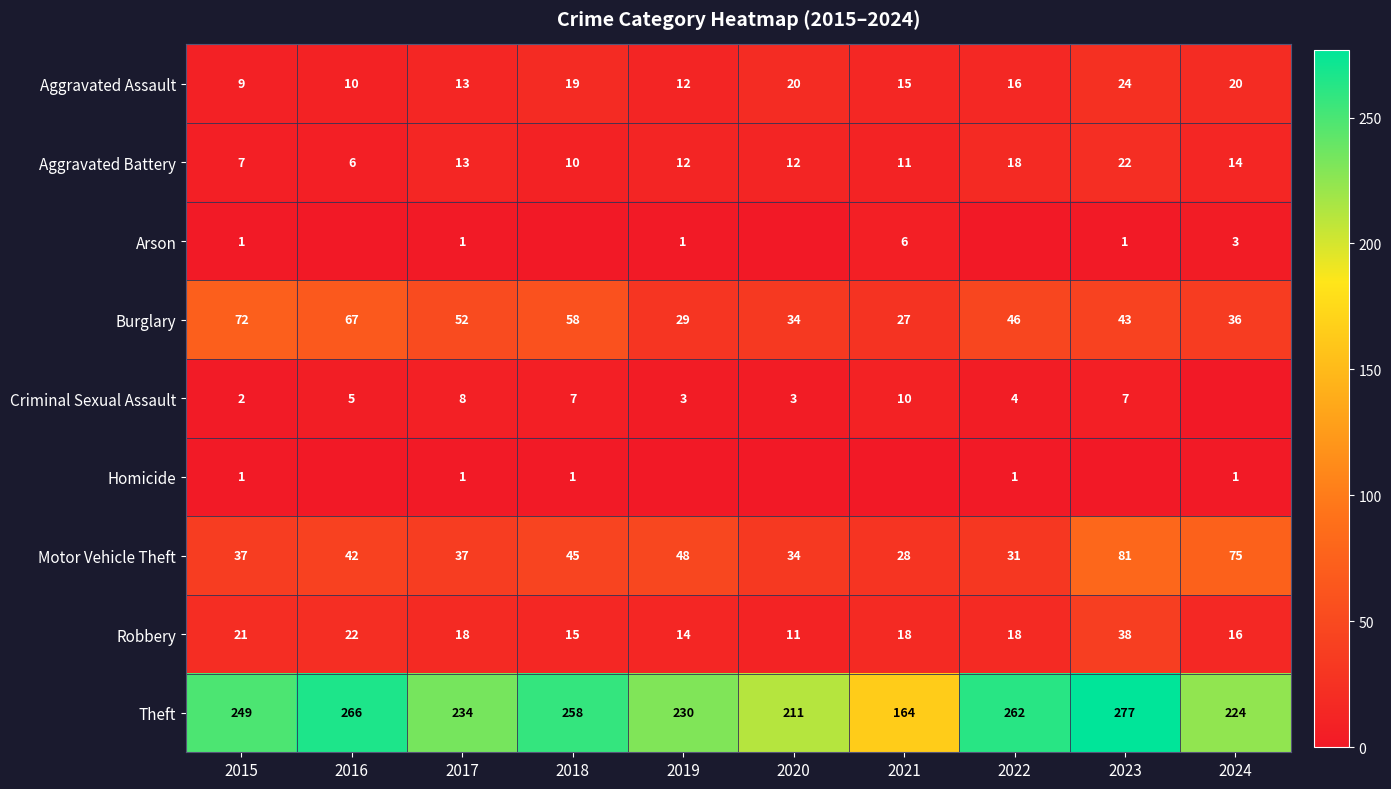

What is the lowest value of the Motor Vehicle Theft series?

28